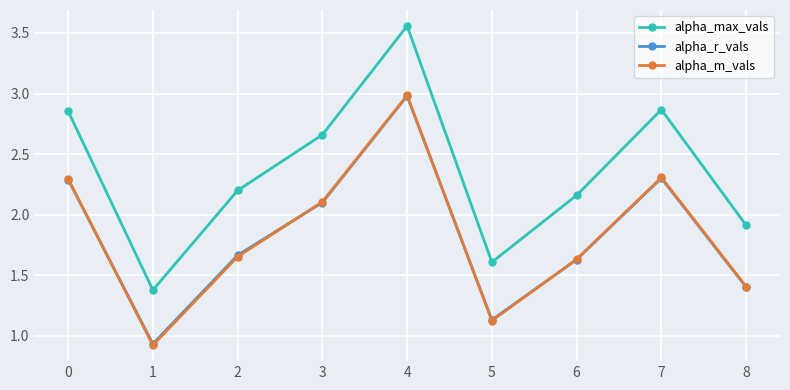

At which label is alpha_m_vals closest to 1?

1